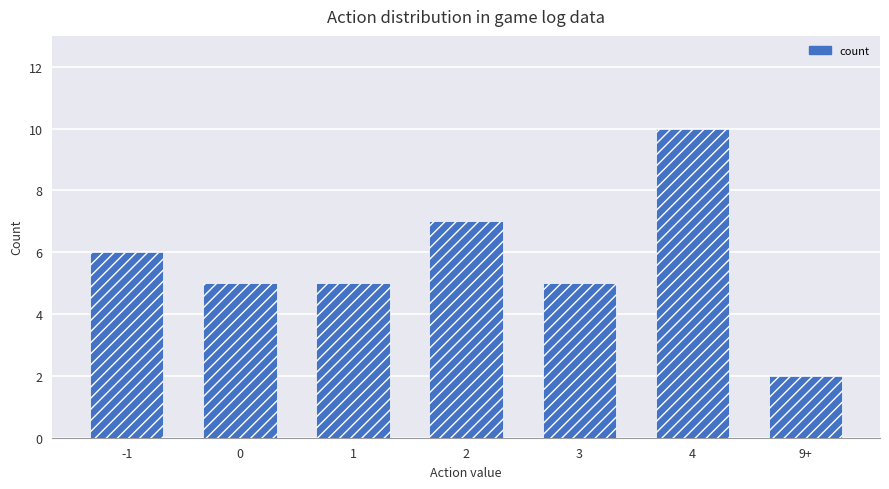

Reading left to right, list all the values displayed in this chart.

6	5	5	7	5	10	2